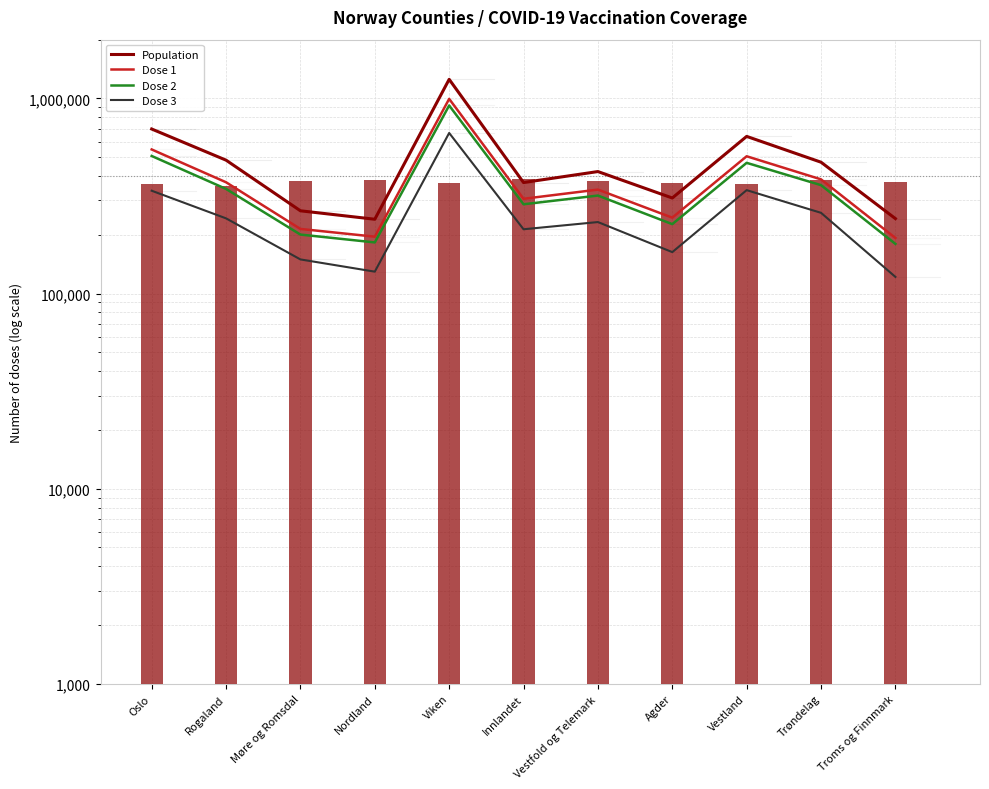

Where does the Dose 3 series first go above 232497?

Oslo